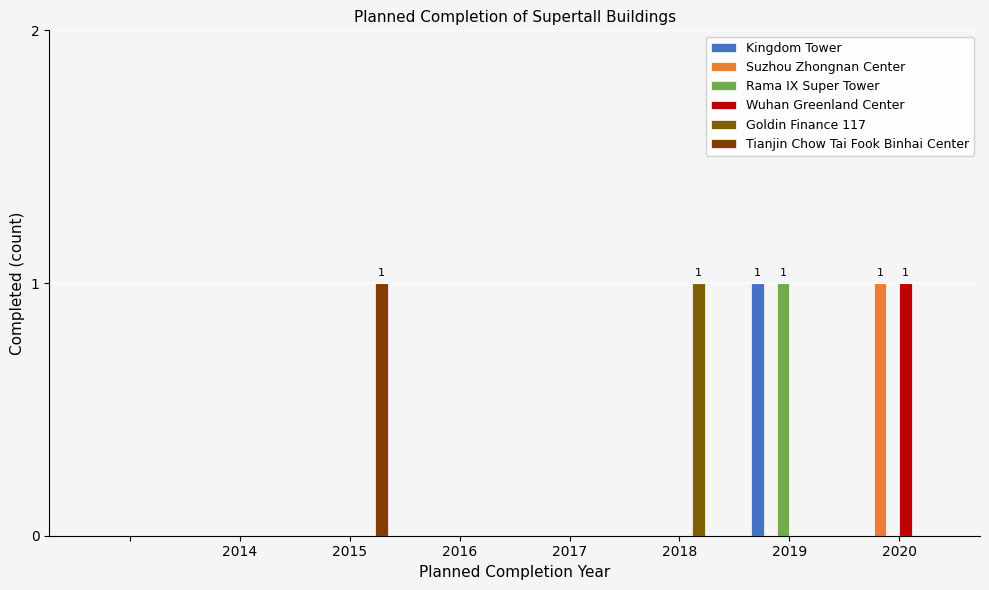

List the series in order of their peak value, lowest first.

Kingdom Tower, Suzhou Zhongnan Center, Rama IX Super Tower, Wuhan Greenland Center, Goldin Finance 117, Tianjin Chow Tai Fook Binhai Center